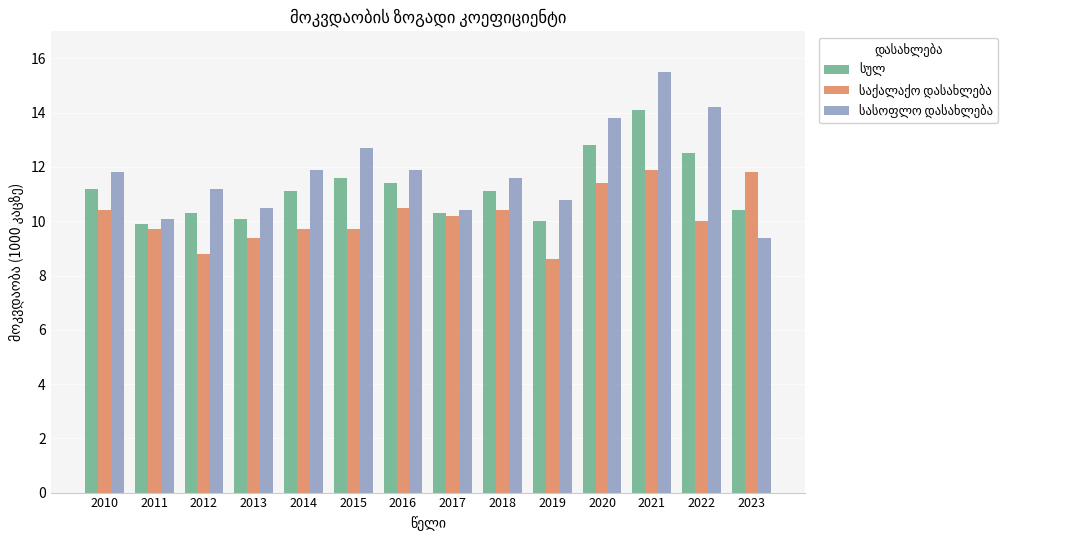

What is the smallest value displayed?

8.6